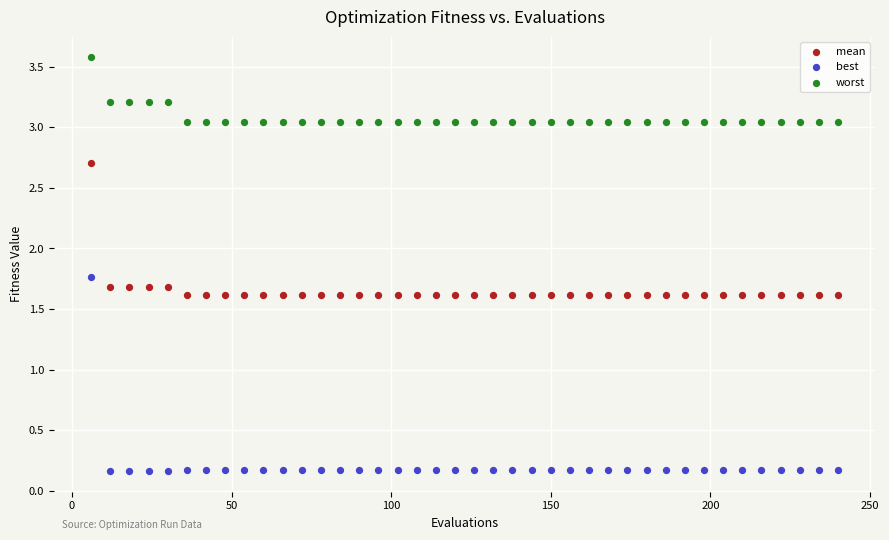

In the mean series, what Y value is closest to 2?

1.7